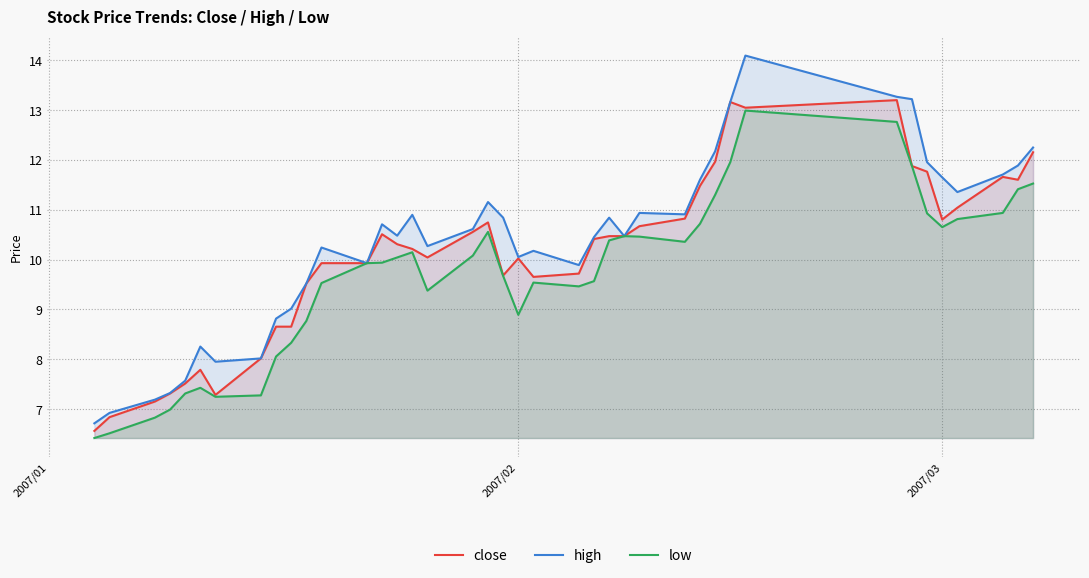

Which series has the largest range (max minus min)?

high